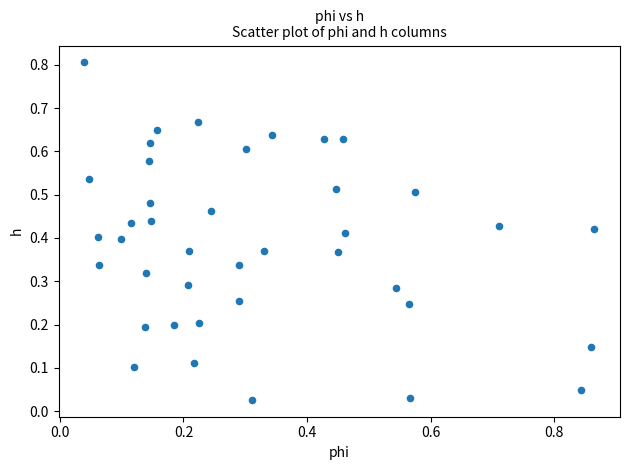

What is the range of X values (max minus min)?

0.8